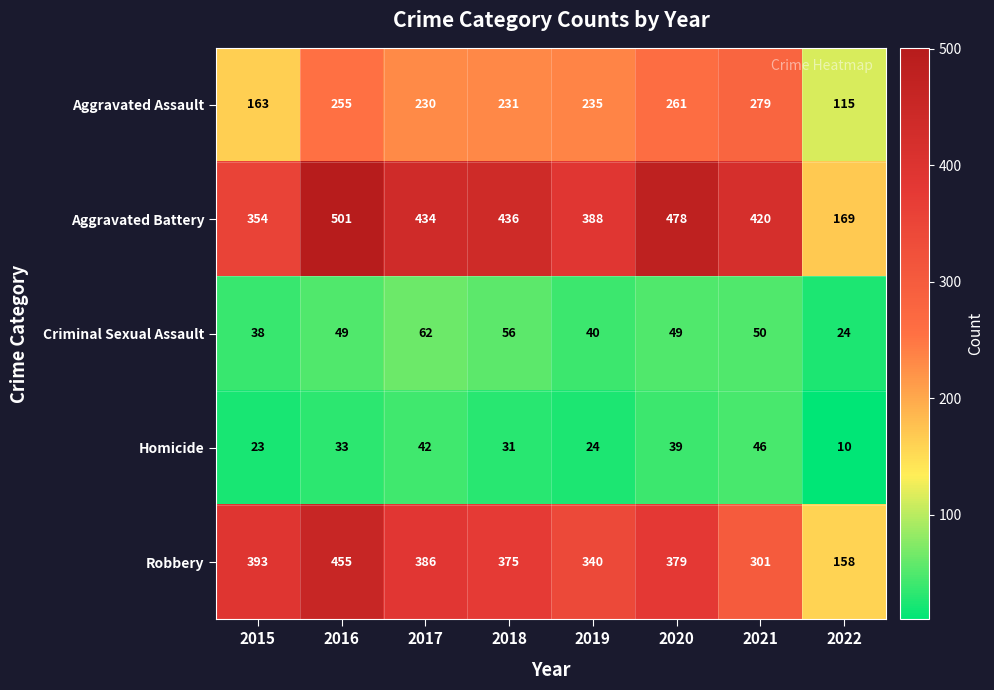

At which category is the sum across all series the highest?

2016